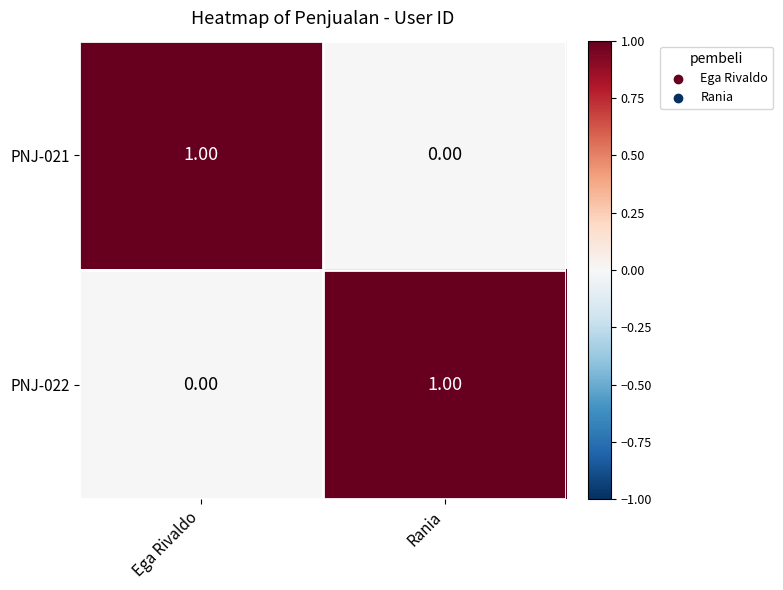

At Ega Rivaldo, list the series in order from smallest to largest.

PNJ-022, PNJ-021